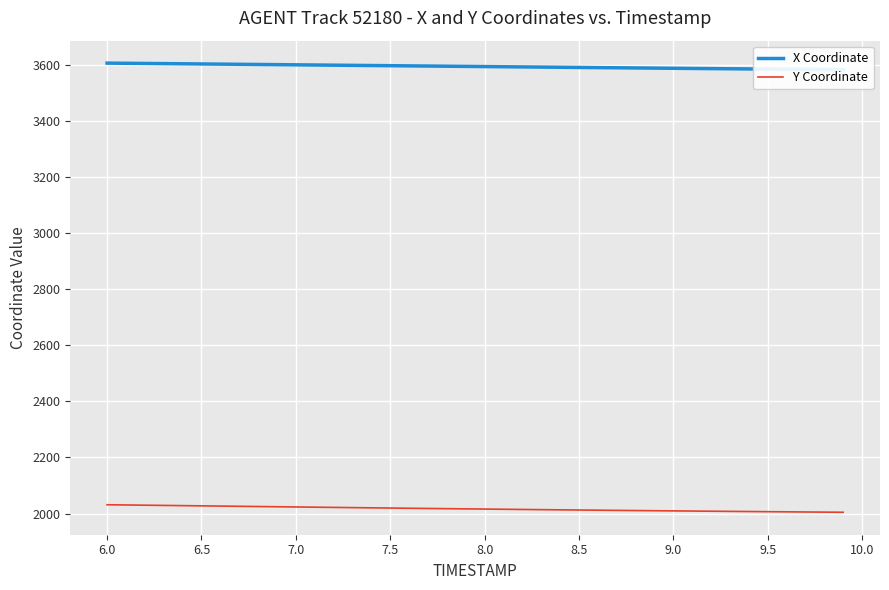

True or false: Y Coordinate and X Coordinate cross at least once.

False